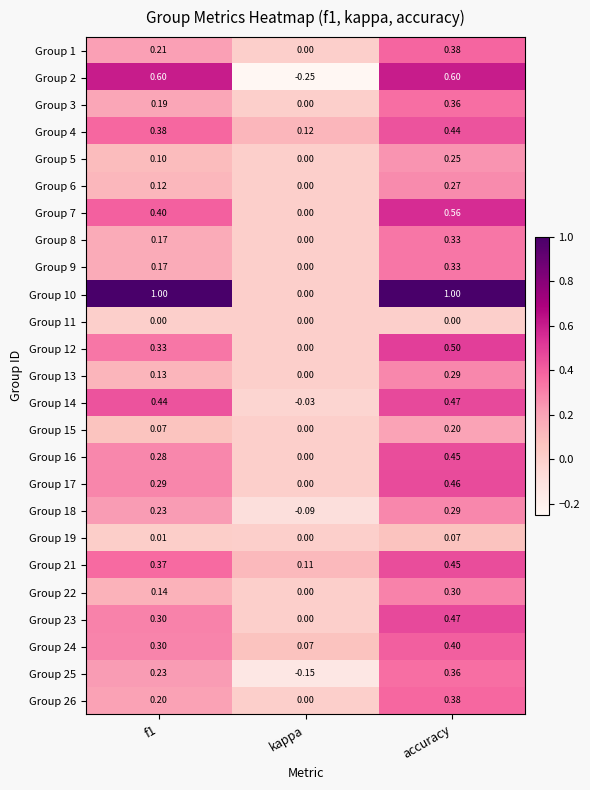

Which series has the largest range (max minus min)?

Group 10